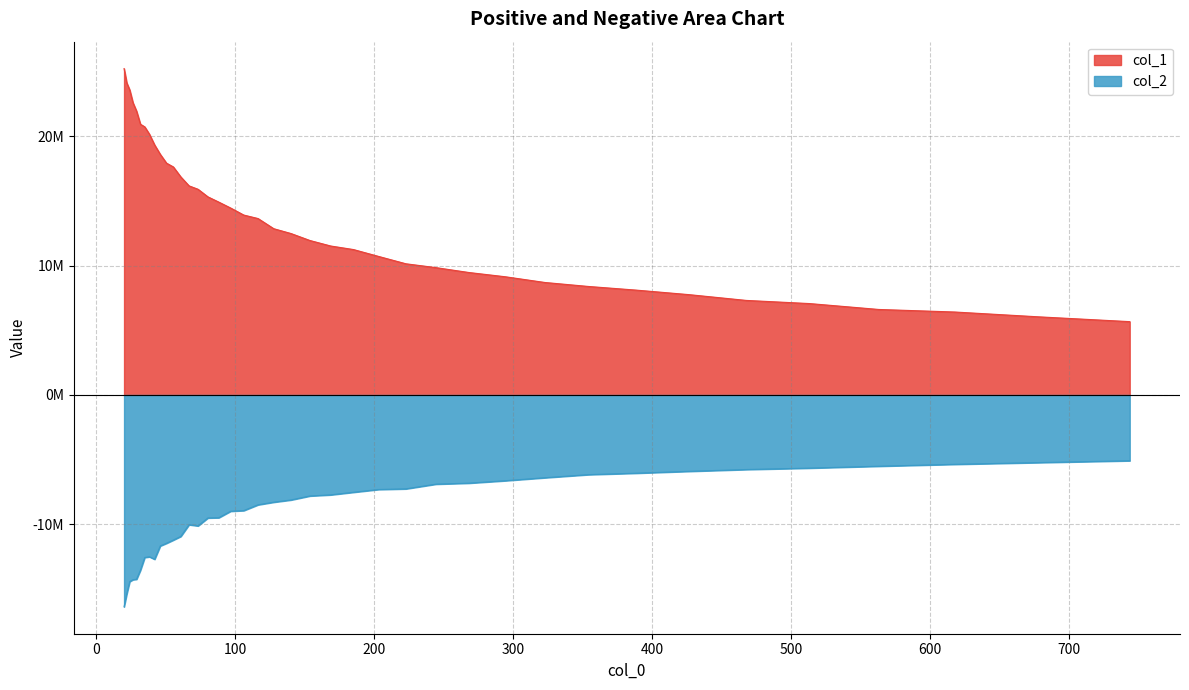

What is the value of the col_1 point at the 33rd from the left?

8106922.8